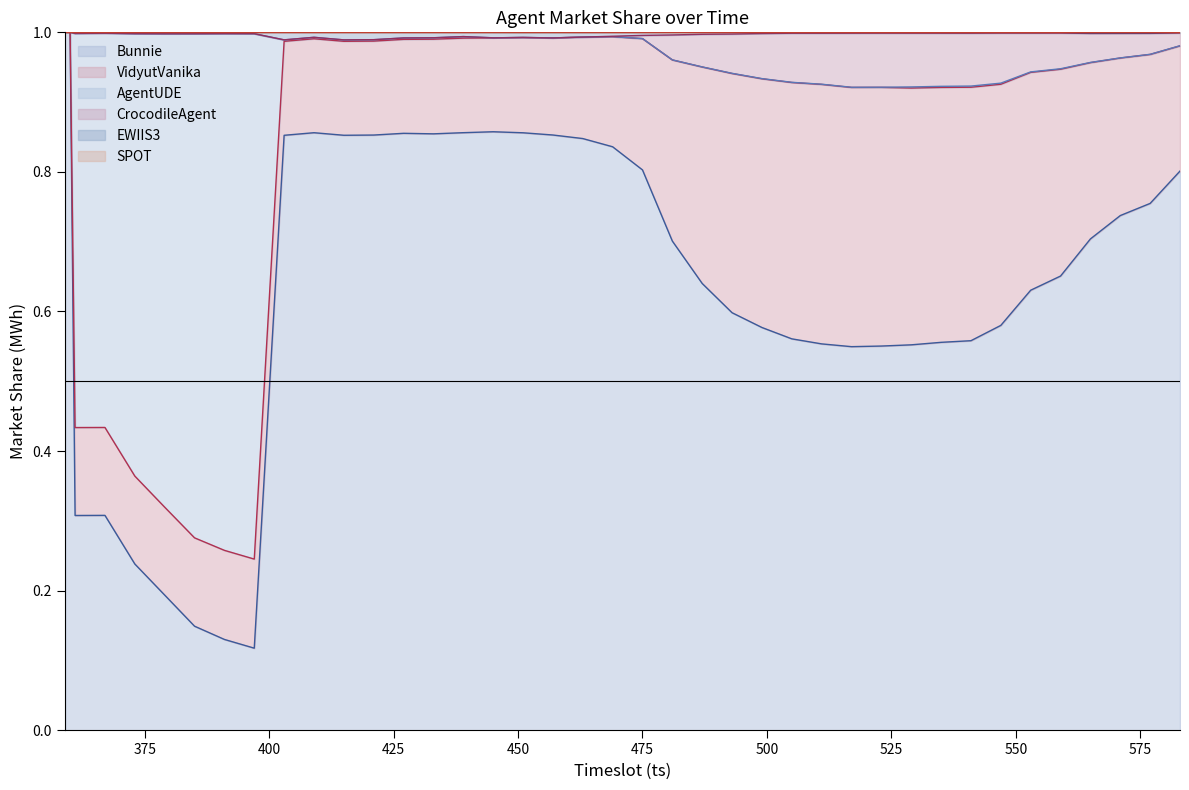

What is the value of the SPOT point at the 9th from the left?

1.0